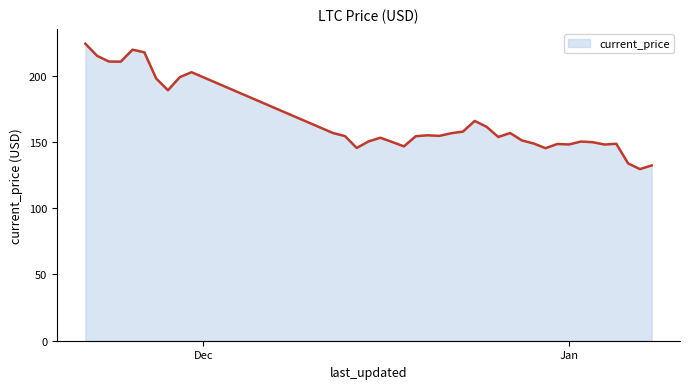

What is the maximum value shown in the chart?

224.1